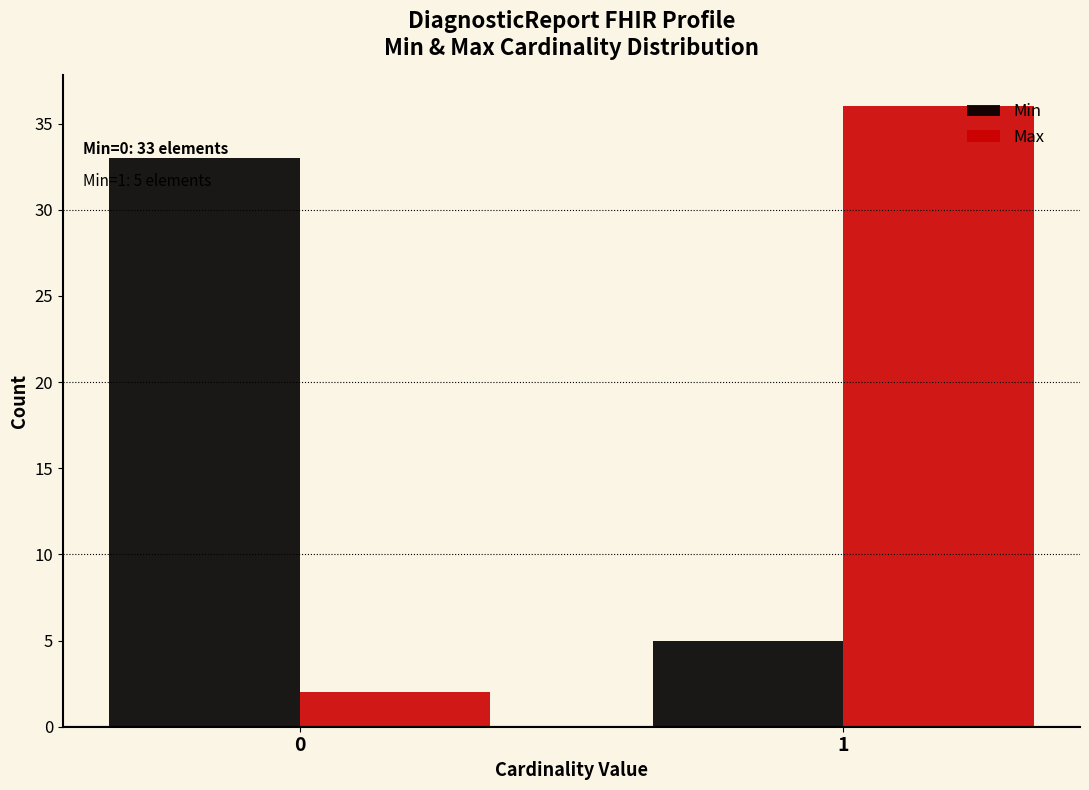

Reading left to right, extract all data points from this chart.

Min: 33	5
Max: 2	36